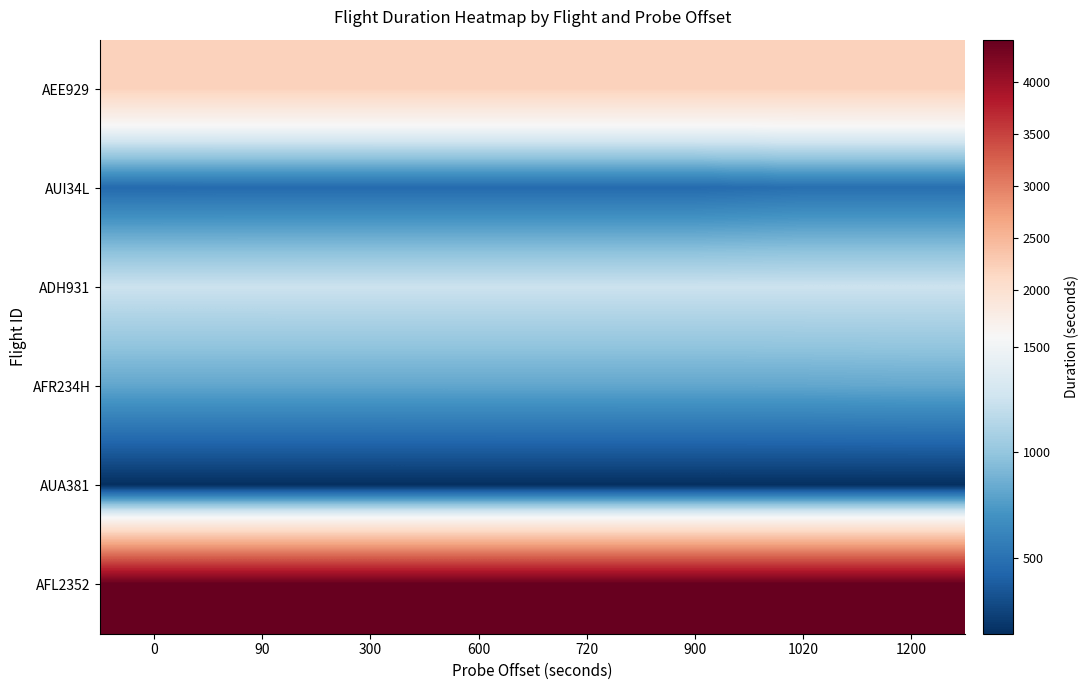

What is the difference between the highest and lowest values at 900?

4260.8